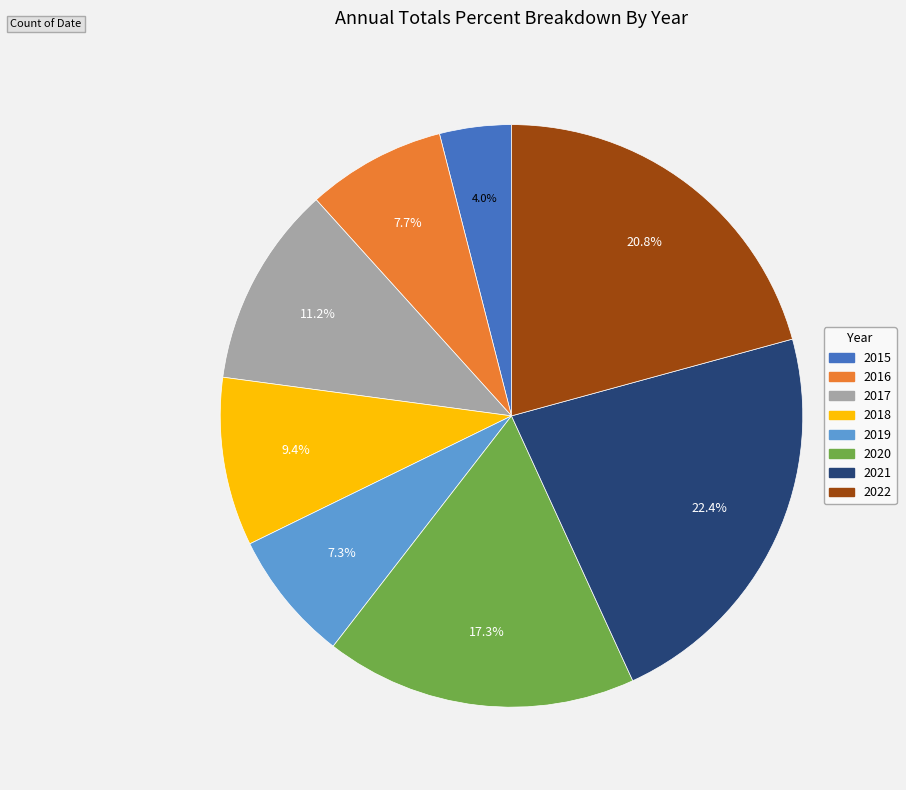

To the nearest percent, what is the difference between the 2020 and 2016 slice percentages?

10%